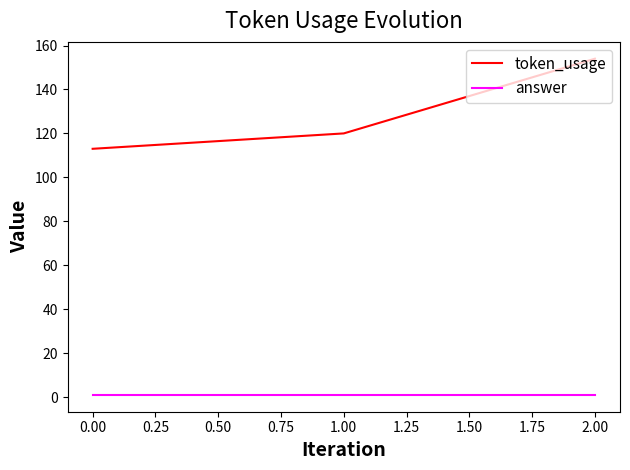

The token_usage series shows 75 at 0.00. True or false?

False